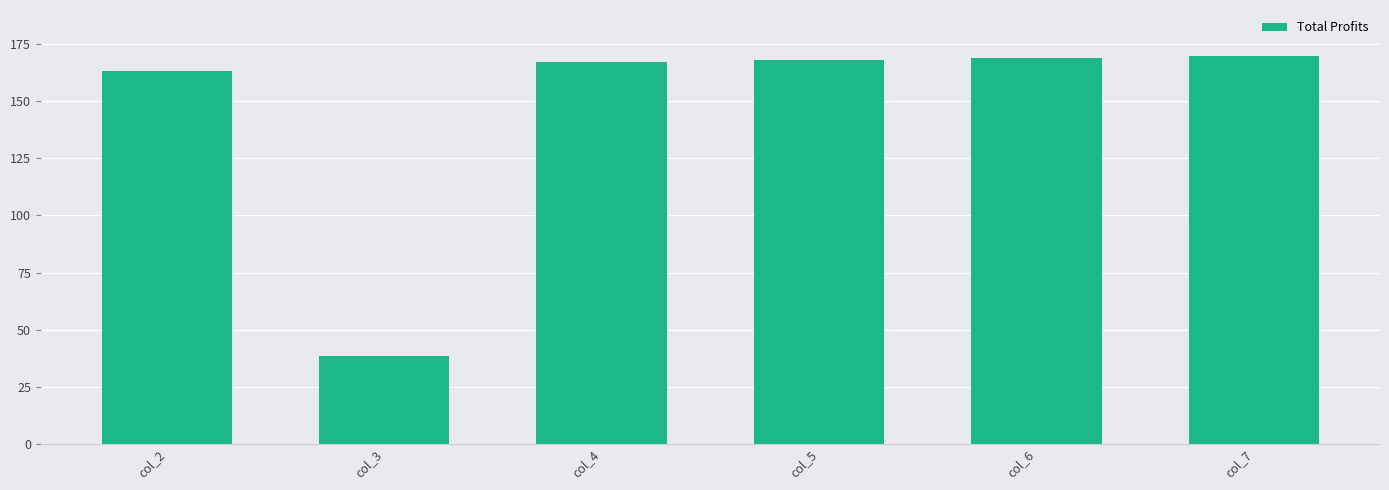

The value at col_5 is 168.3. True or false?

True